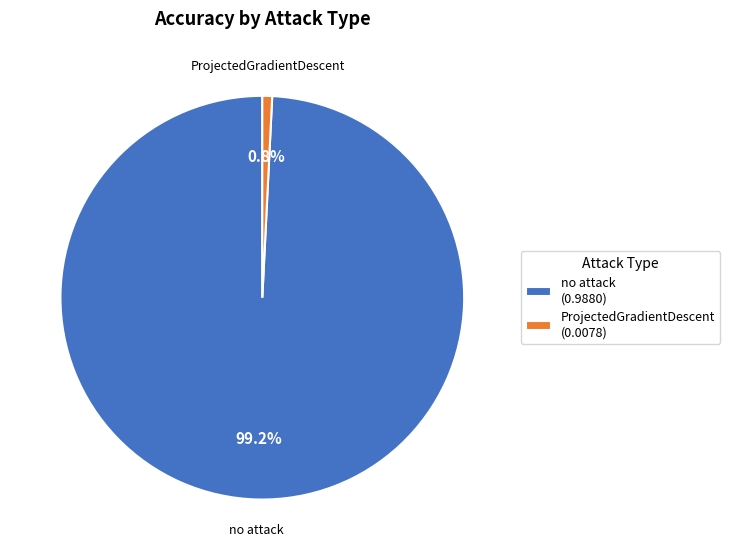

Which category has the smallest portion of the pie?

ProjectedGradientDescent